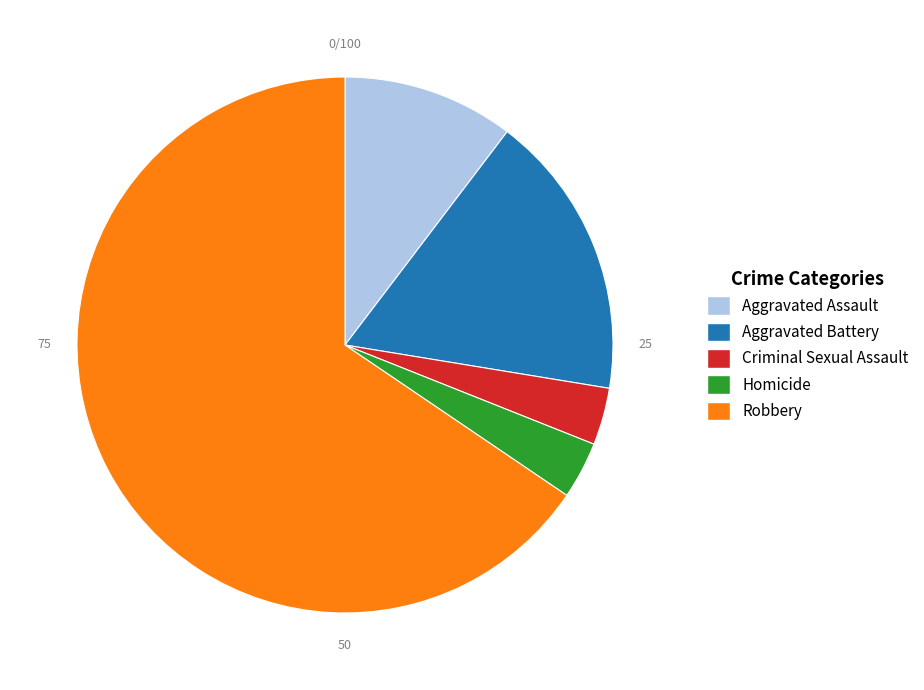

Is it true that Aggravated Assault is 10% of the pie?

True